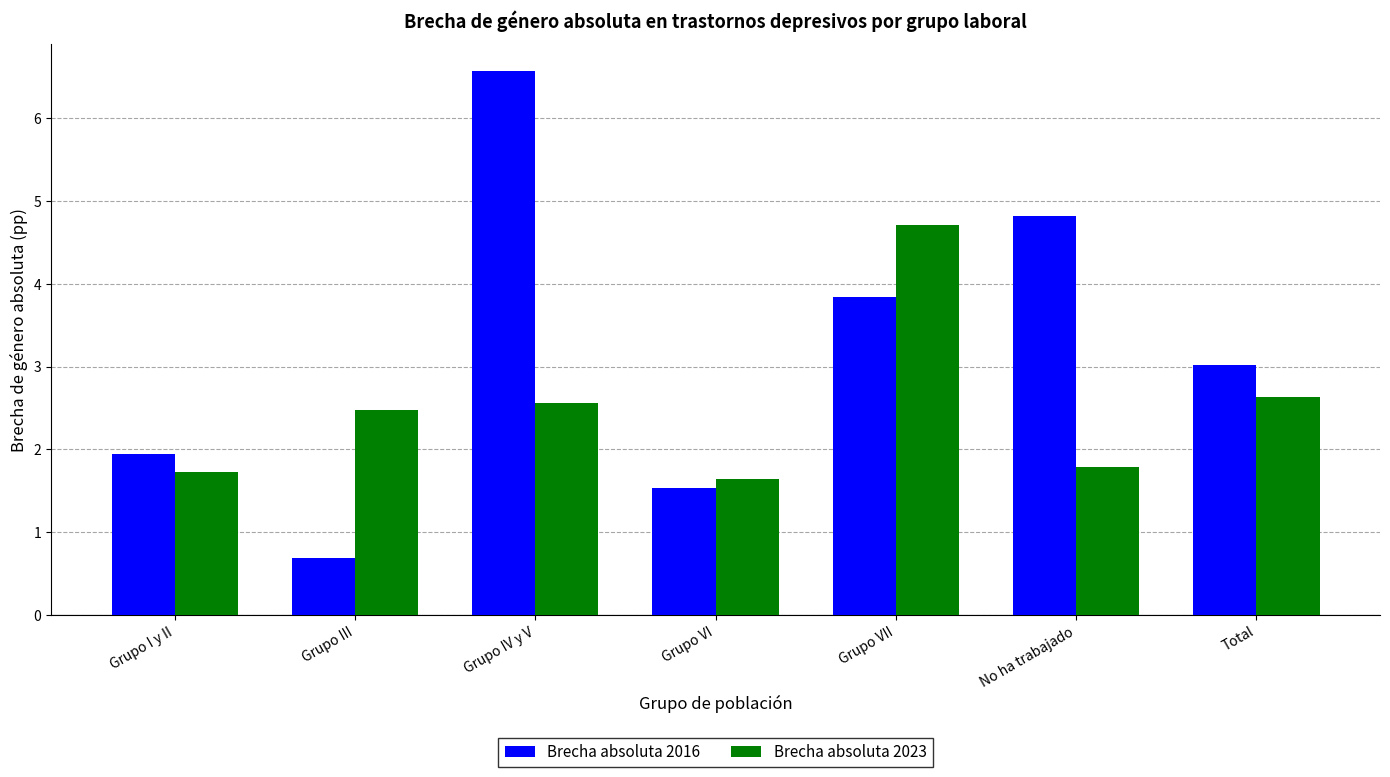

Is the value of Brecha absoluta 2023 at Grupo VI greater than the value of Brecha absoluta 2016 at Grupo IV y V?

No